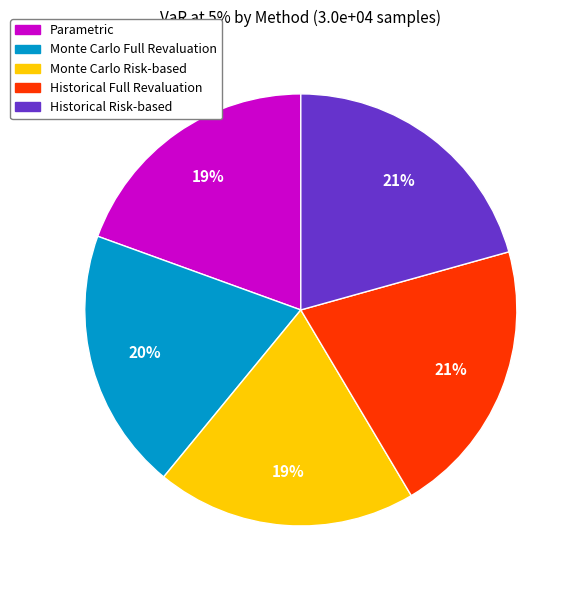

Does Historical Full Revaluation represent more than half of the total?

No